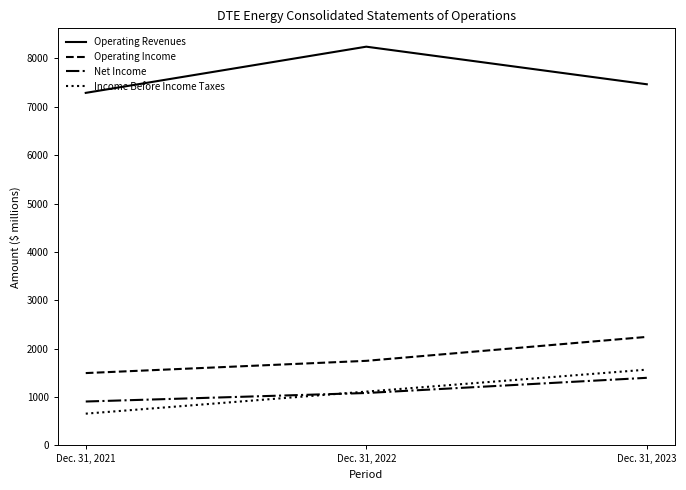

How many lines are shown in the chart?

4